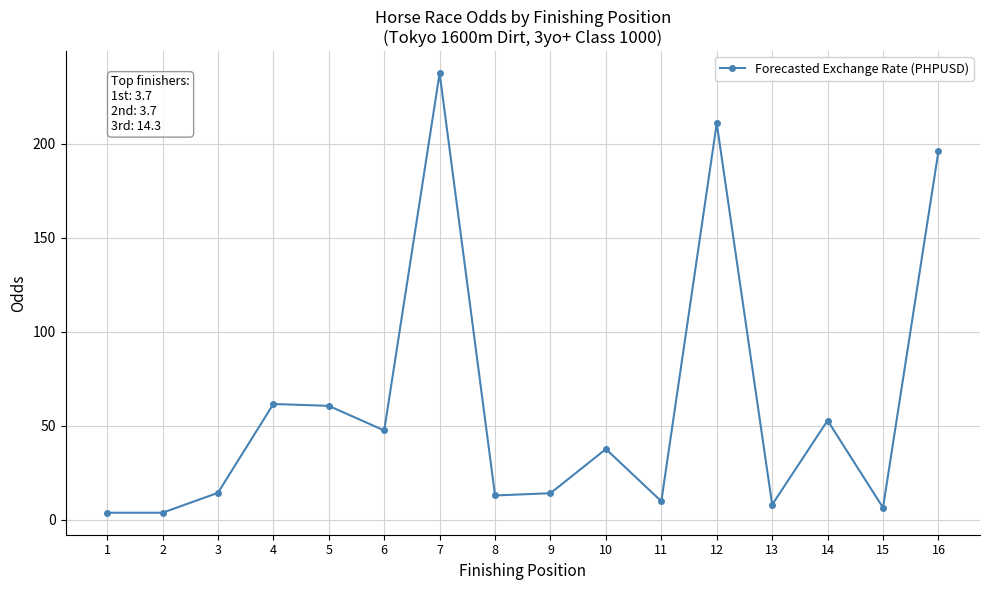

What is the difference between the second highest and second lowest values?

207.3